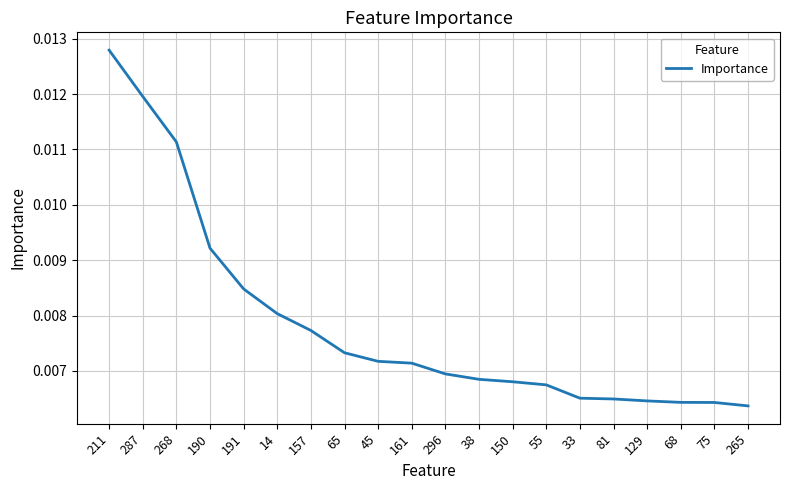

What position from the left is 129?

17